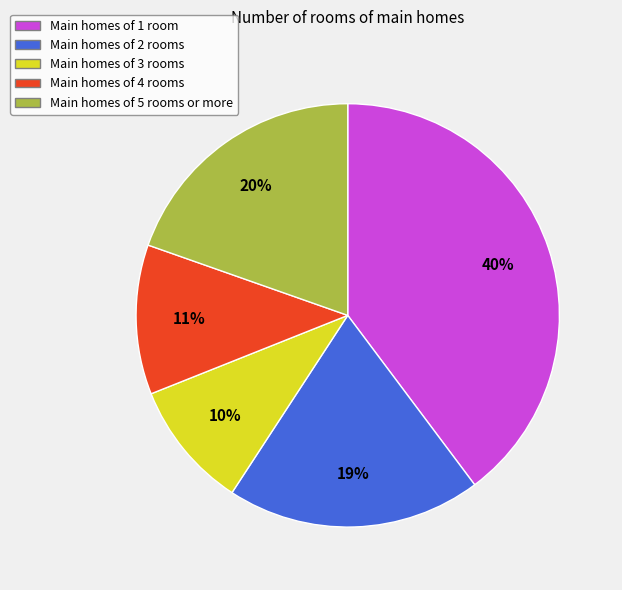

What is the ratio of the value at Main homes of 4 rooms to the value at Main homes of 5 rooms or more?

0.6